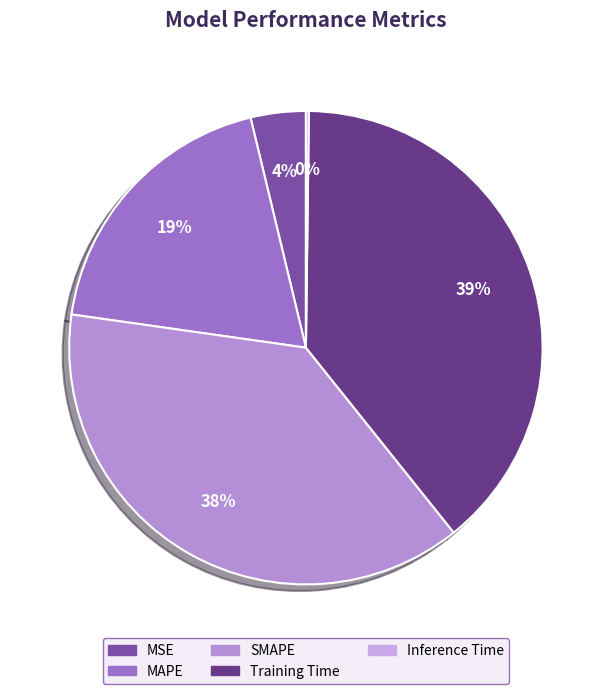

Which slice is the largest?

Training Time